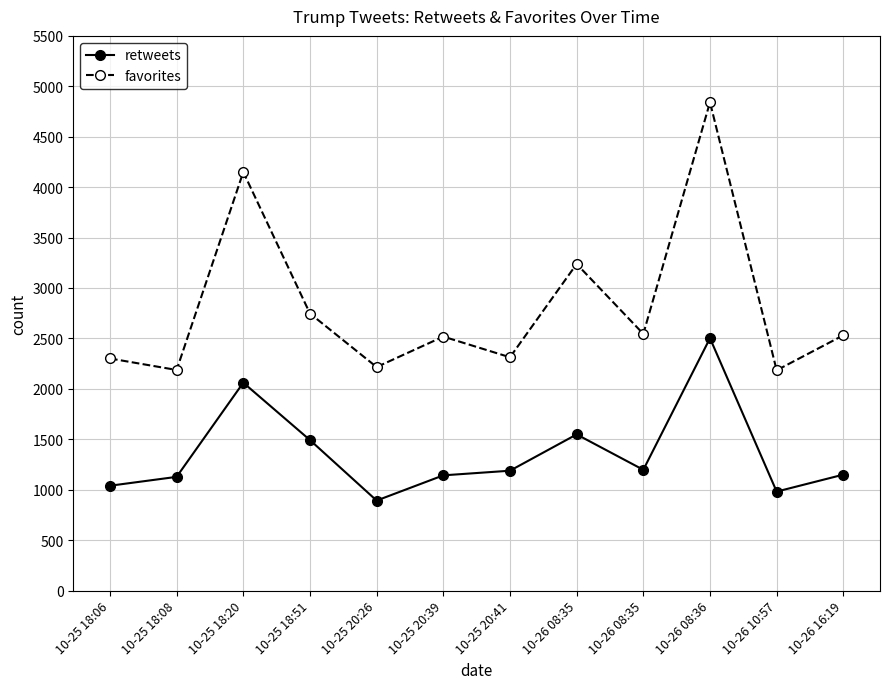

Does the chart have visible grid lines?

Yes